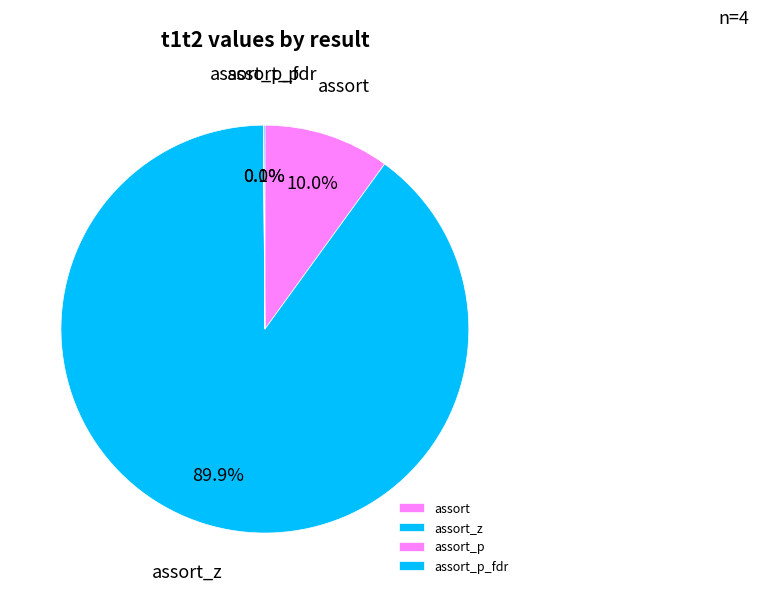

Which has a higher value, assort_z or assort?

assort_z